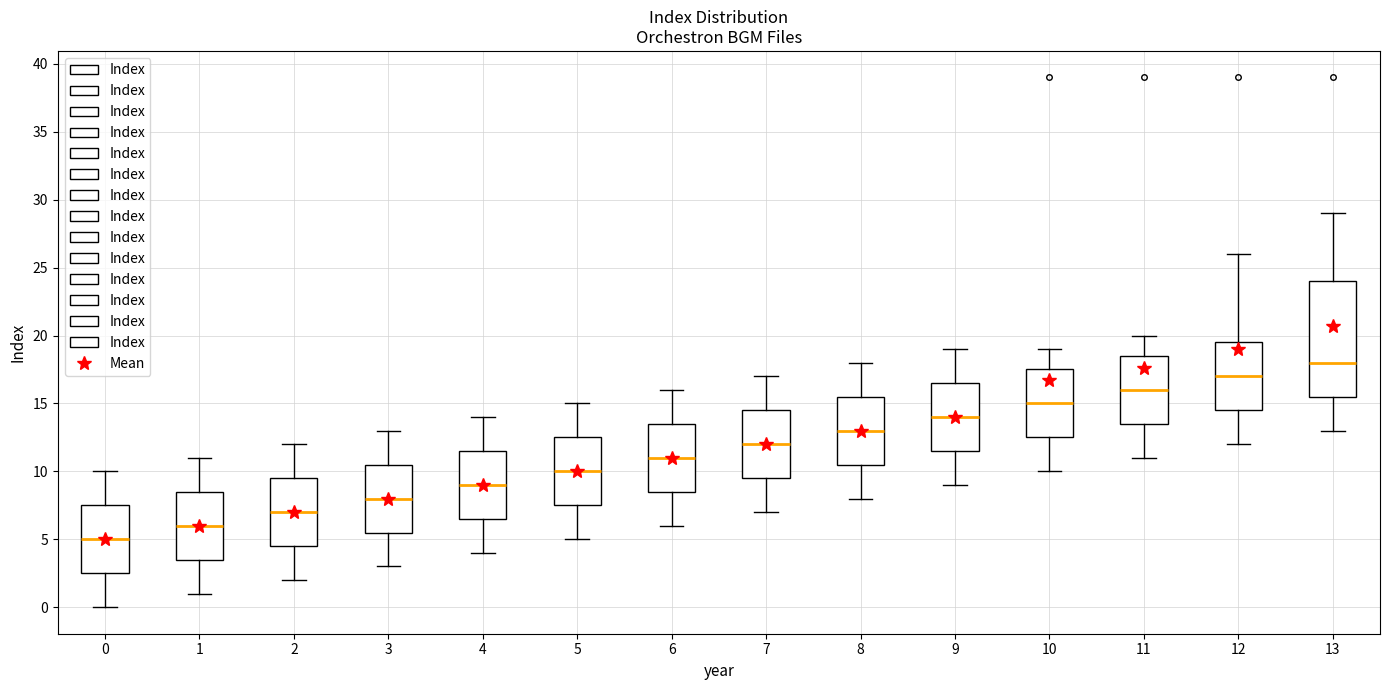

Where is the upper edge of the box at x = 12 on the y-axis? The values are not printed on the chart, so give them approximately, as read against the axis.

19.5